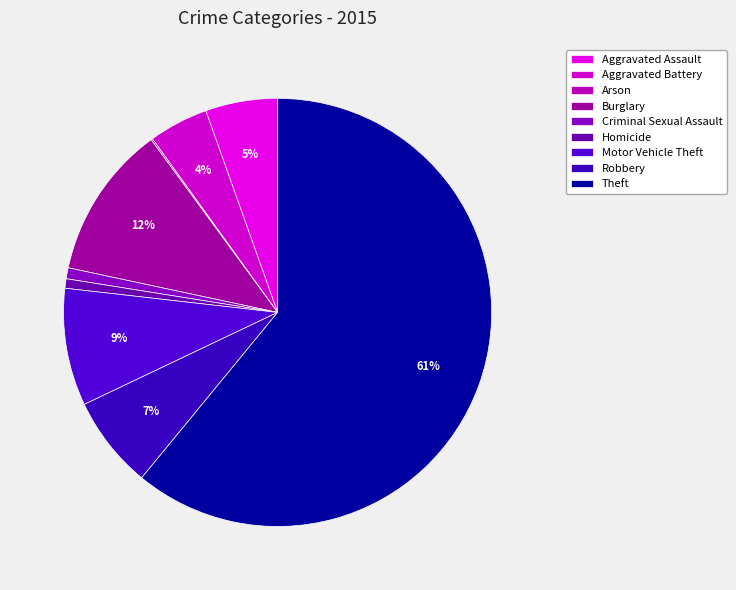

To the nearest percent, what is the combined percentage of Arson and Theft?

61%